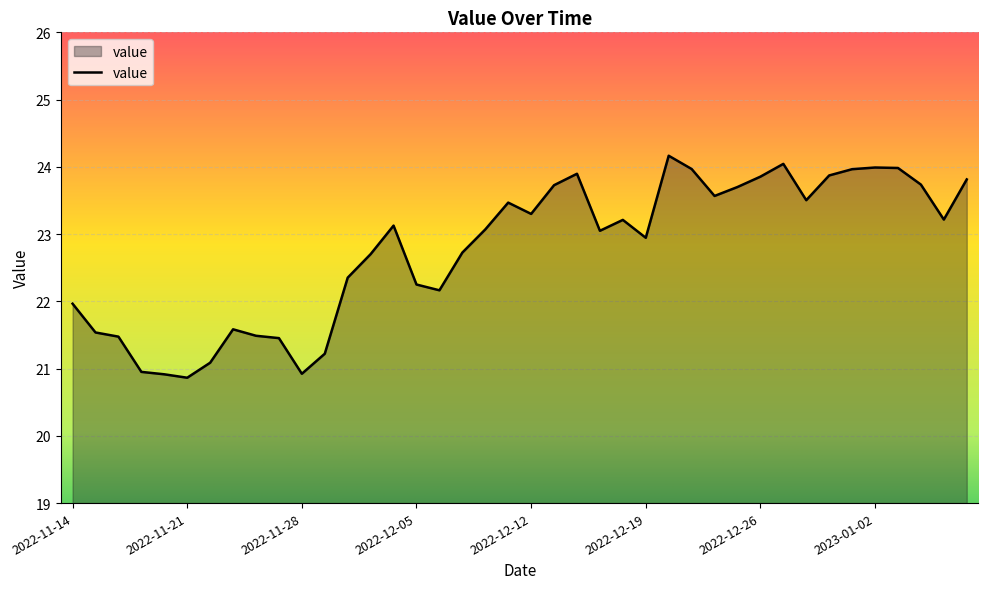

What is the greatest value displayed?

24.2